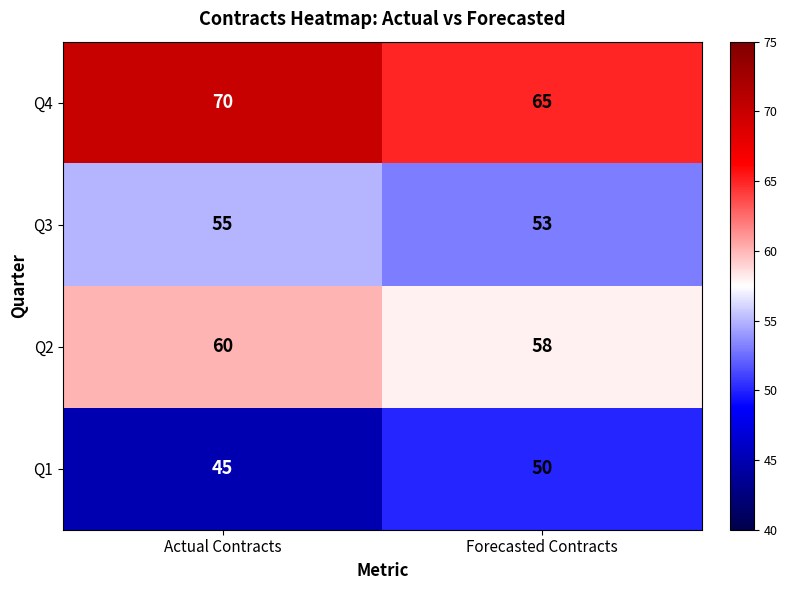

What is the highest value of the Q4 series?

70